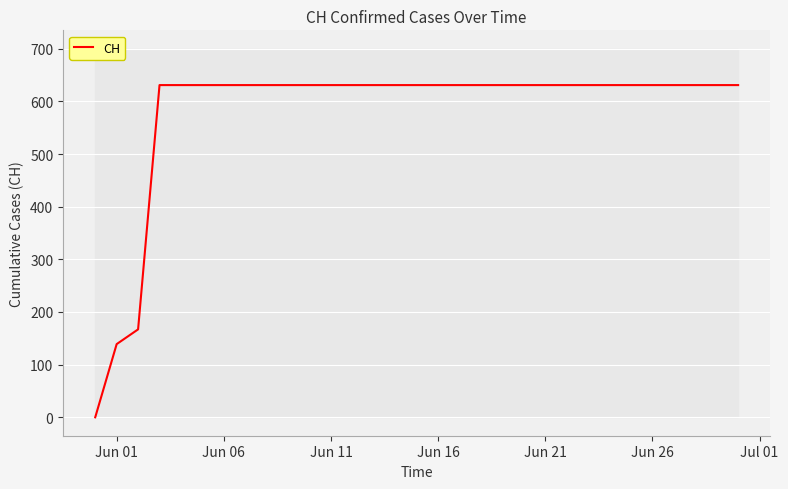

What is the difference between the maximum and minimum values?

631